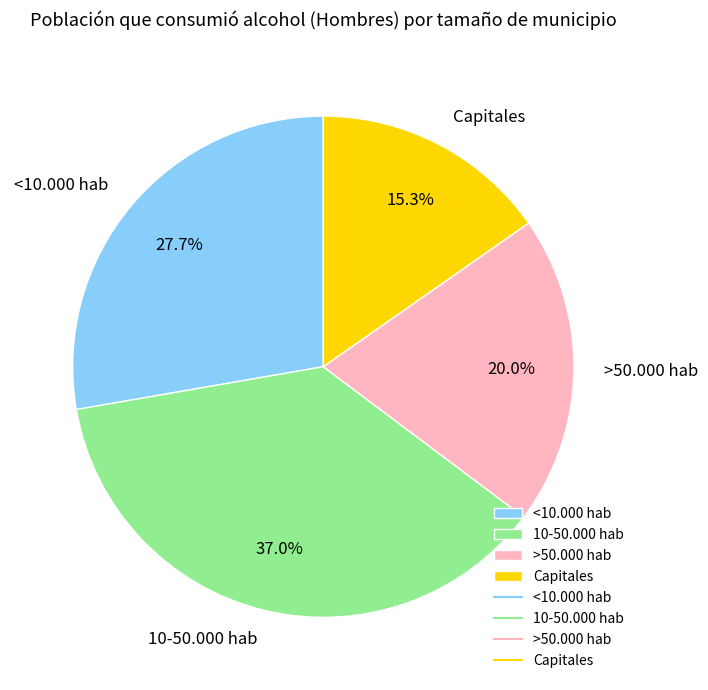

To the nearest percent, what is the average slice percentage?

25%